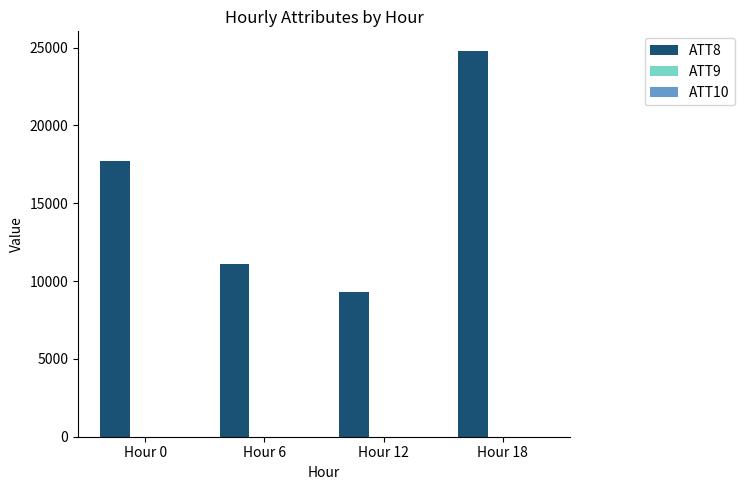

What is the greatest value displayed?

24800.0